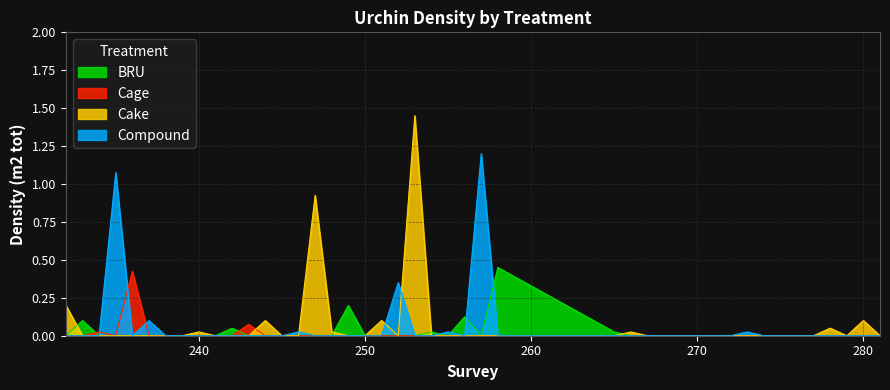

How many distinct data groups are displayed?

4